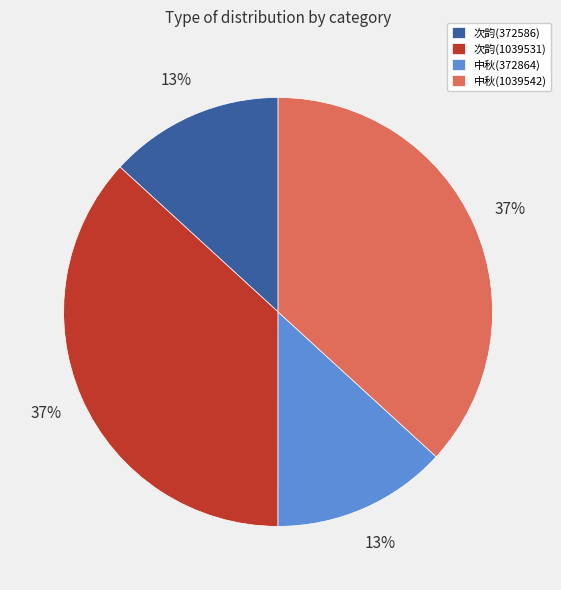

Is it true that 中秋(372864) is 13% of the pie?

True